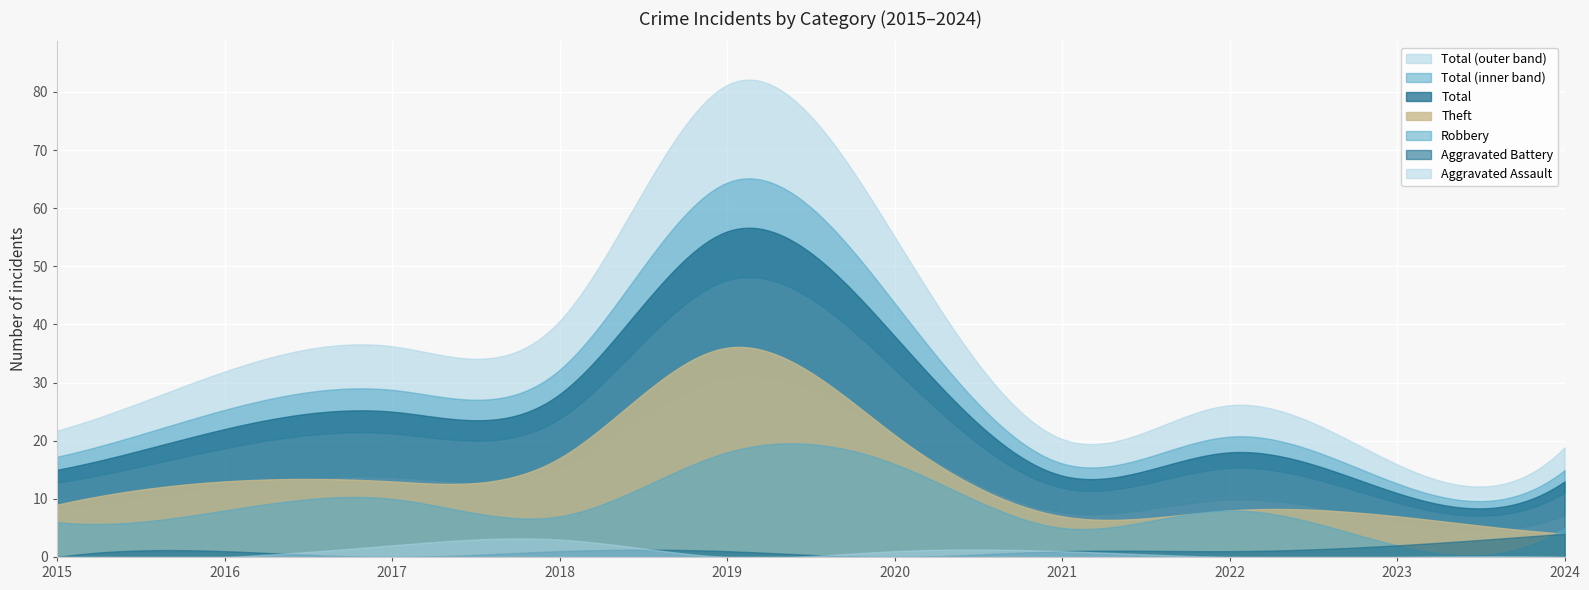

List the series in order of their peak value, lowest first.

Aggravated Assault, Aggravated Battery, Robbery, Theft, Total